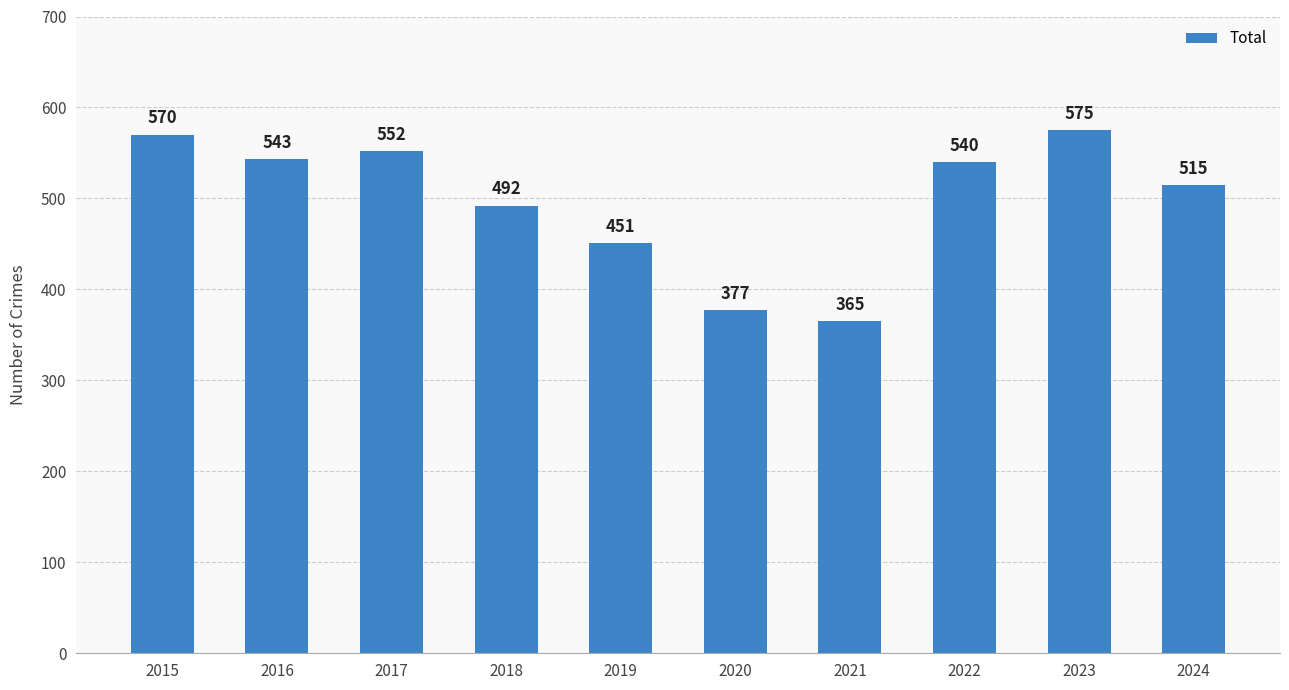

List the labels in order of value, largest first.

2023, 2015, 2017, 2016, 2022, 2024, 2018, 2019, 2020, 2021